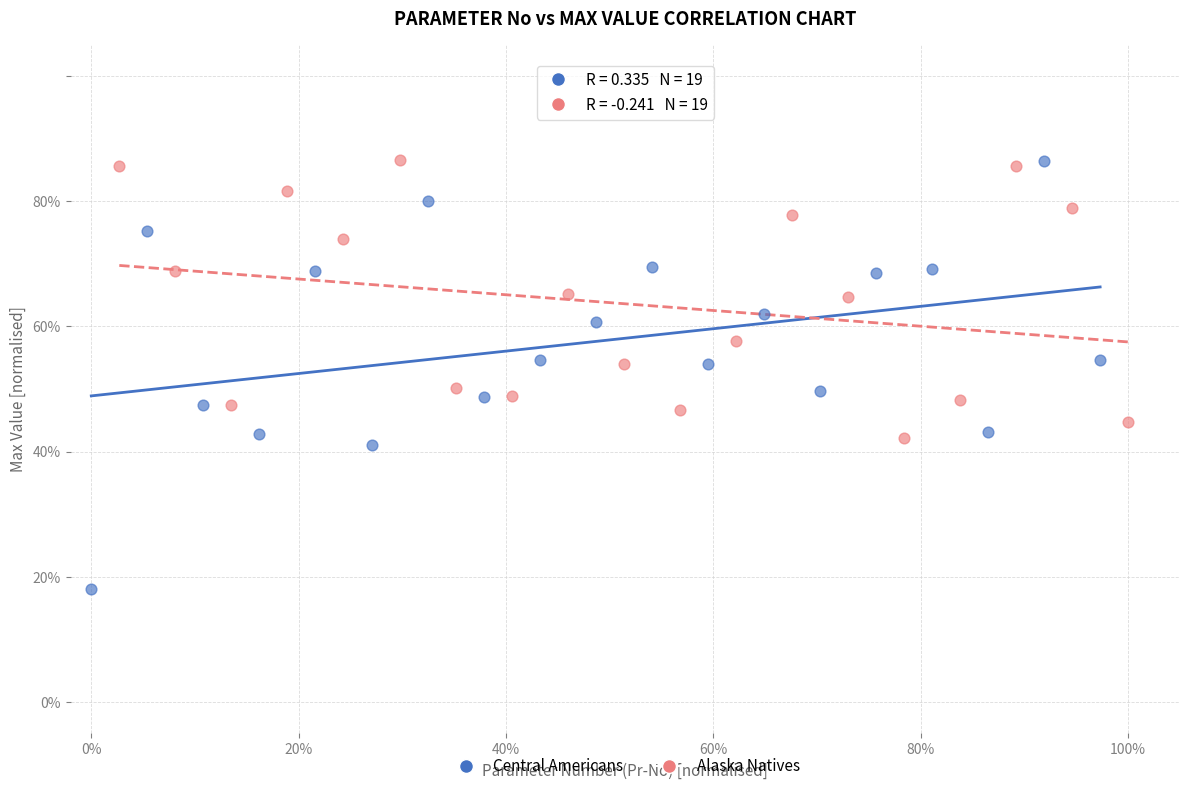

Which series reaches the minimum Y coordinate?

Central Americans